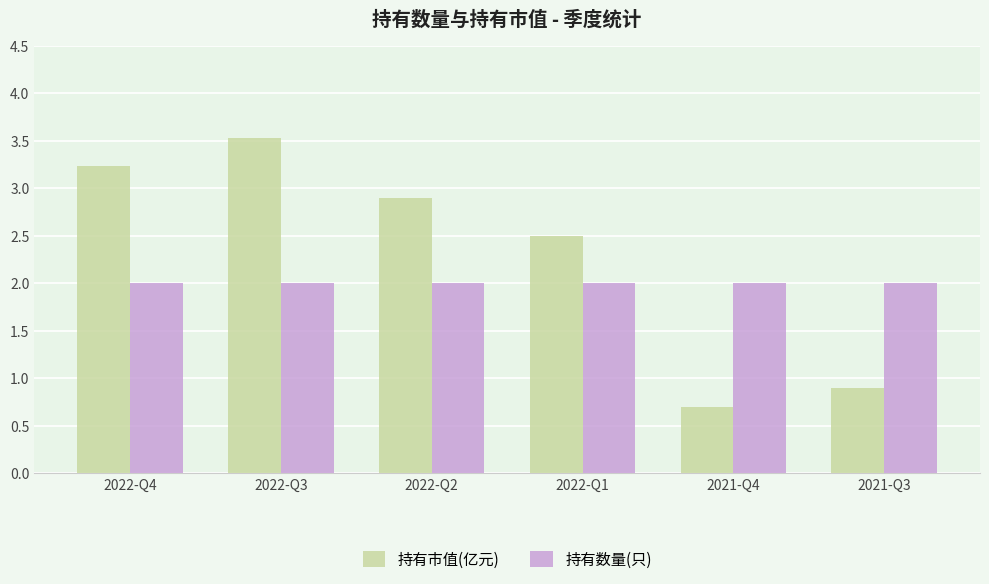

Between 2022-Q2 and 2022-Q1, which series saw the biggest shift?

持有市值(亿元)